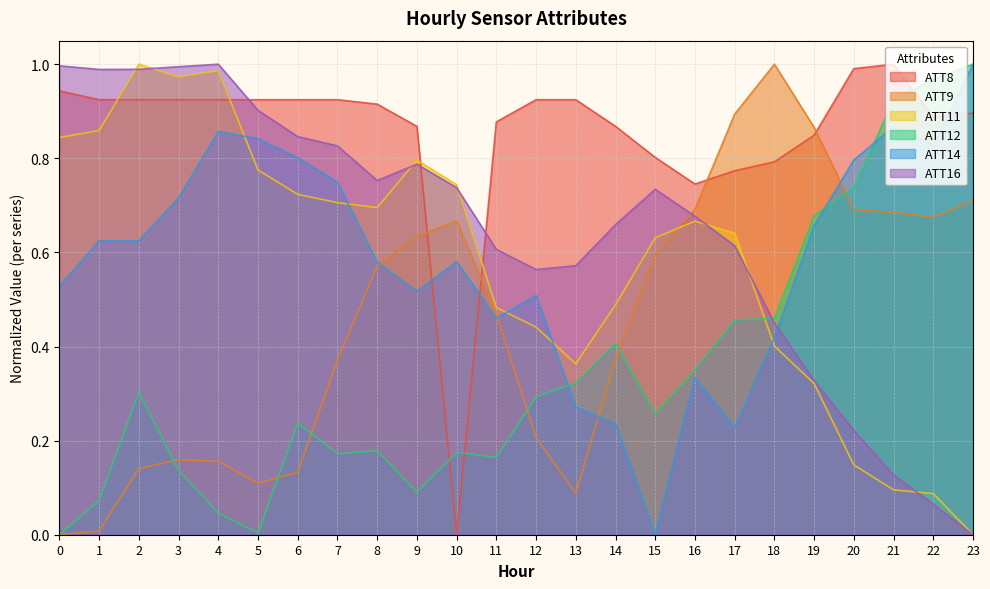

Between which two adjacent categories do ATT16 and ATT14 first intersect?

18 and 19